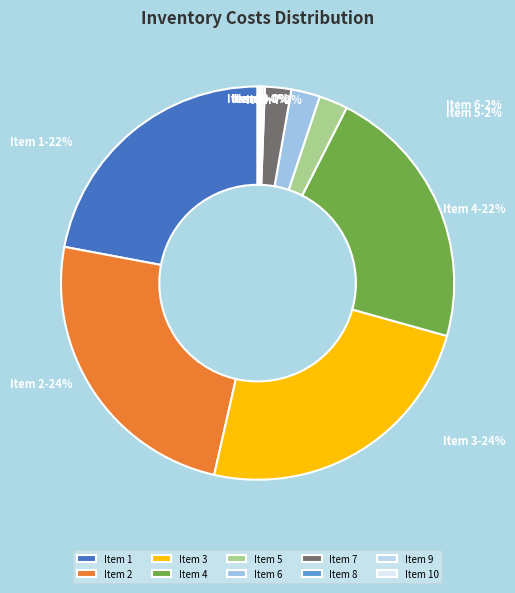

Does Item 6 account for over 50% of the chart?

No